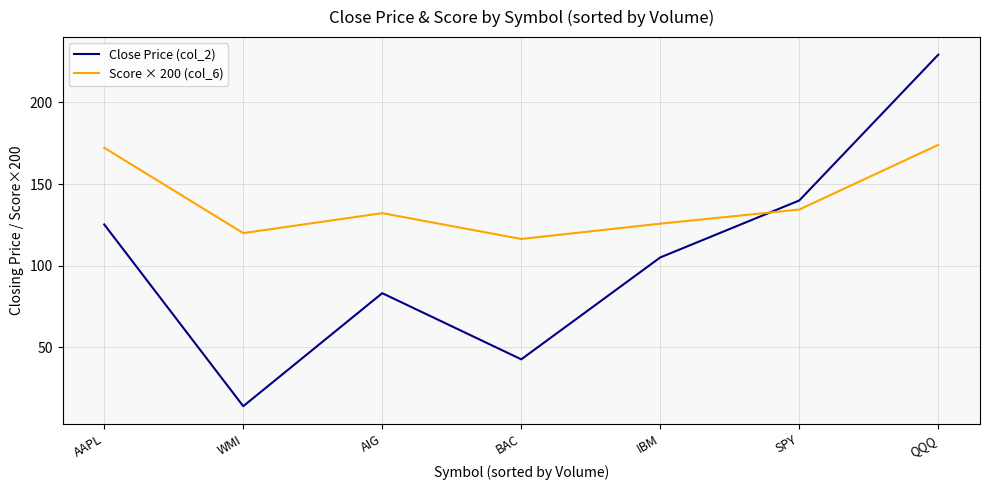

At QQQ, list the series in order from smallest to largest.

Score × 200 (col_6), Close Price (col_2)